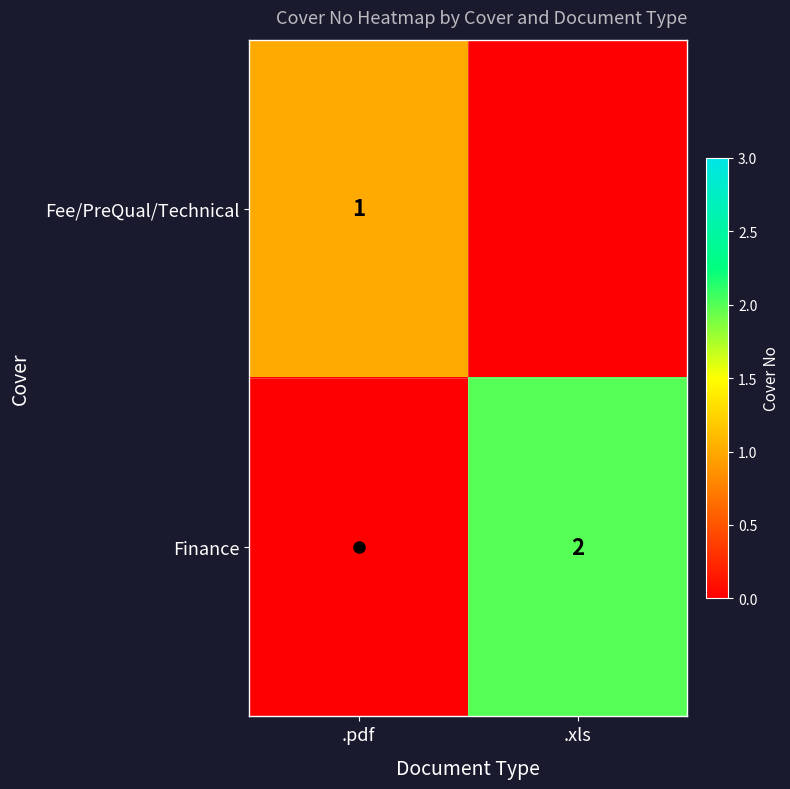

How many distinct data groups are displayed?

2